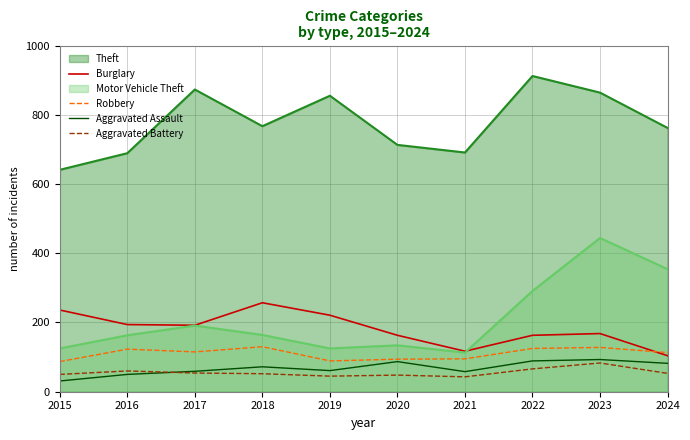

Rank the categories by Robbery value from lowest to highest.

2015, 2019, 2020, 2021, 2024, 2017, 2016, 2022, 2023, 2018